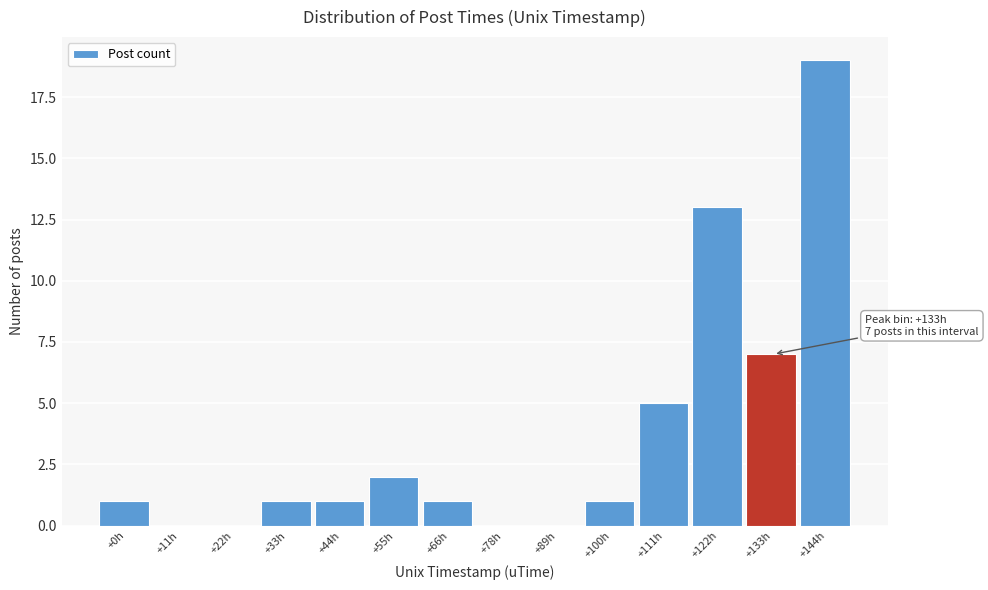

Reading right to left, what are all the values shown in this chart?

+144h=19	+133h=7	+122h=13	+111h=5	+100h=1	+89h=0	+78h=0	+66h=1	+55h=2	+44h=1	+33h=1	+22h=0	+11h=0	+0h=1